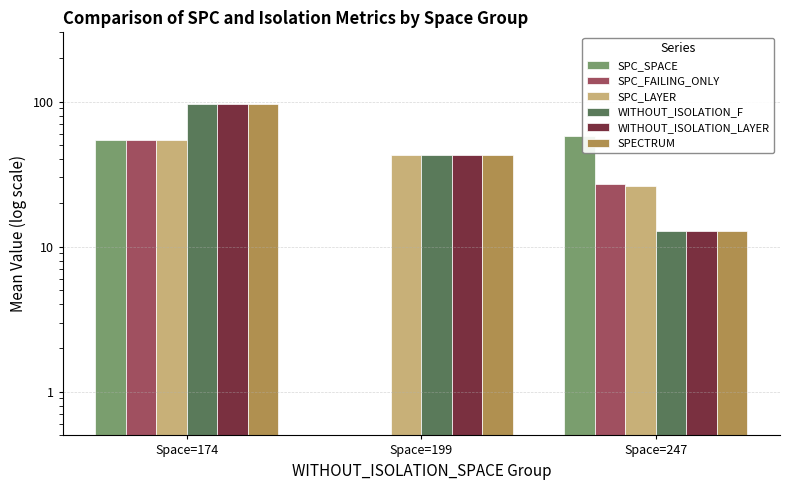

Is the value of SPC_LAYER at Space=199 greater than the value of WITHOUT_ISOLATION_F at Space=199?

No